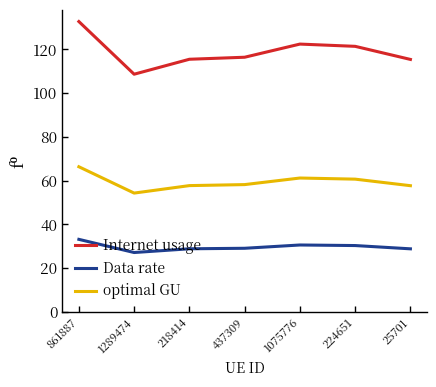

Read the optimal GU value at 861887.

66.3